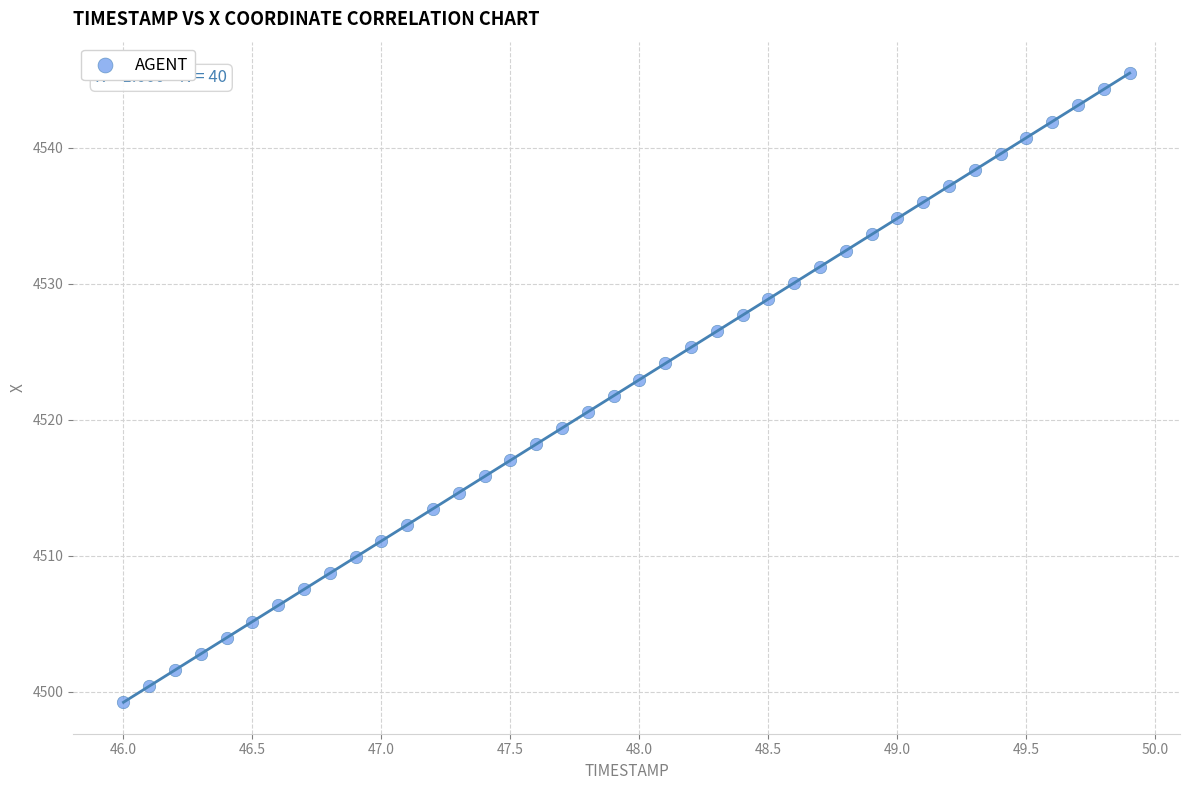

What is the range of Y values (max minus min)?

46.3